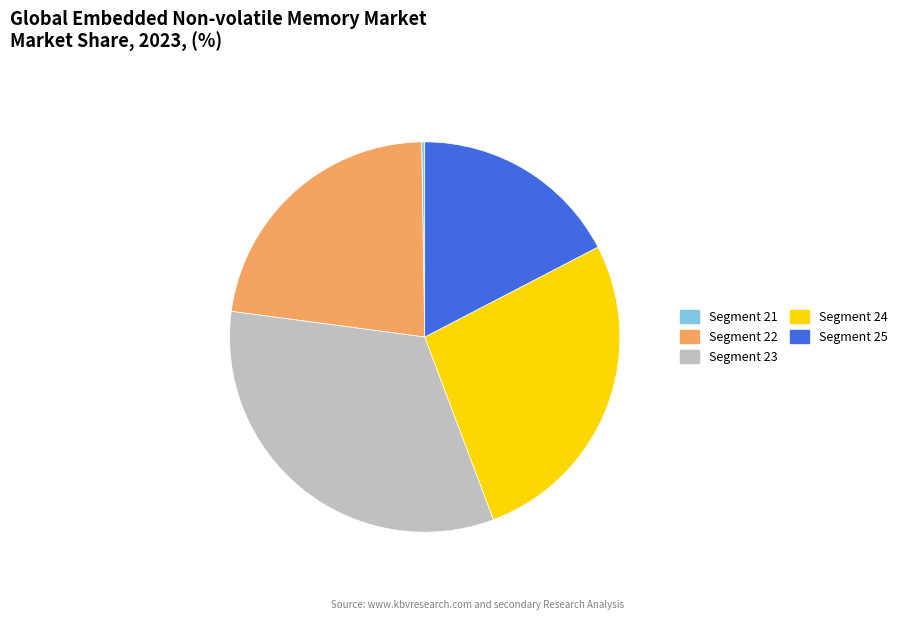

Which category has the biggest portion of the pie?

Segment 23